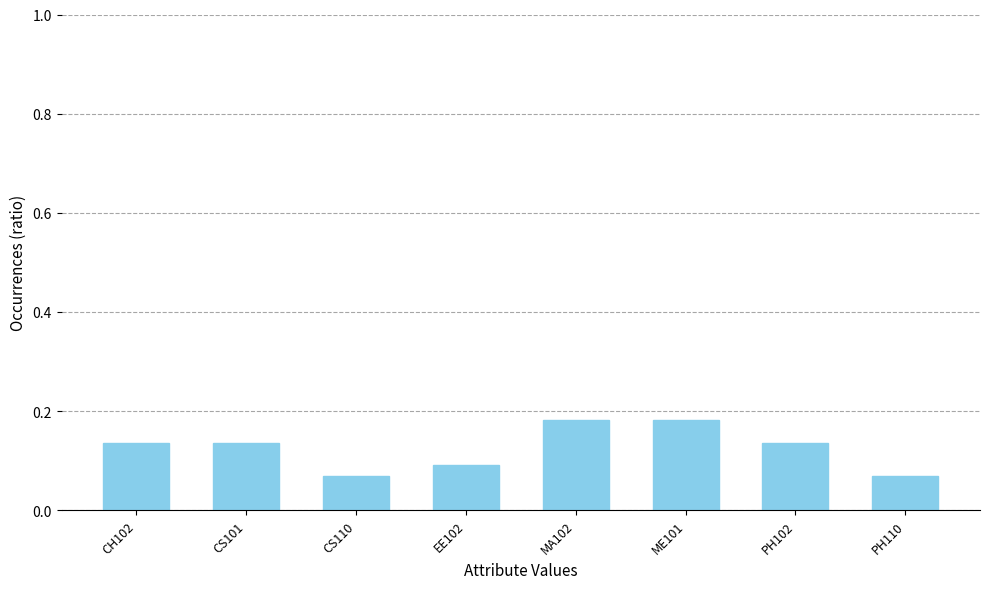

Count the number of categories in the chart.

8